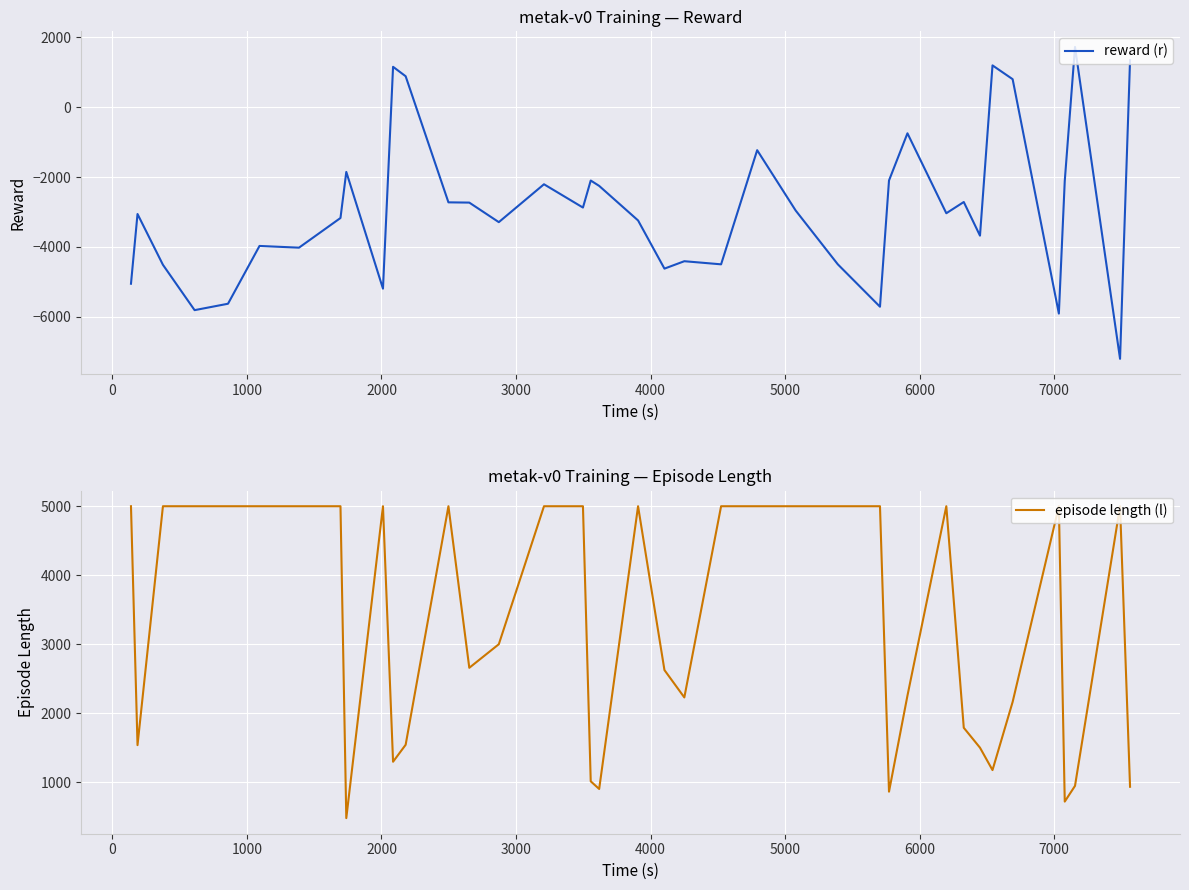

What is the lowest value of the reward (r) series?

-7197.8